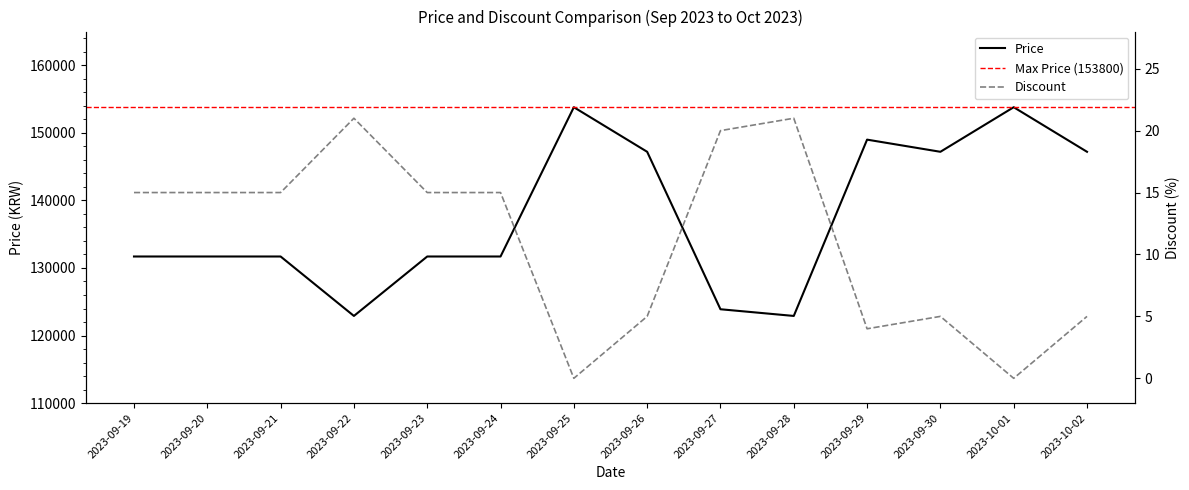

Which series has the largest range (max minus min)?

Price